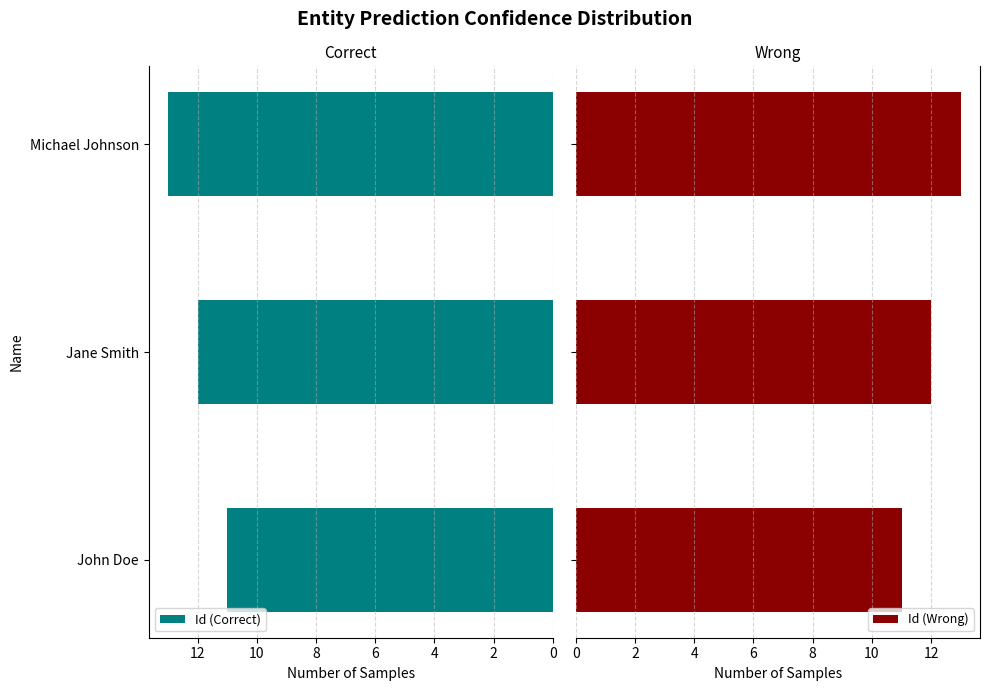

List the labels in order of Id (Correct) value, smallest first.

John Doe, Jane Smith, Michael Johnson